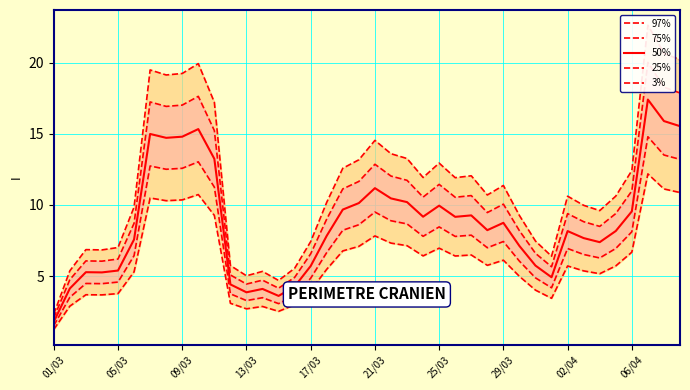

What is the smallest value displayed?

1.3